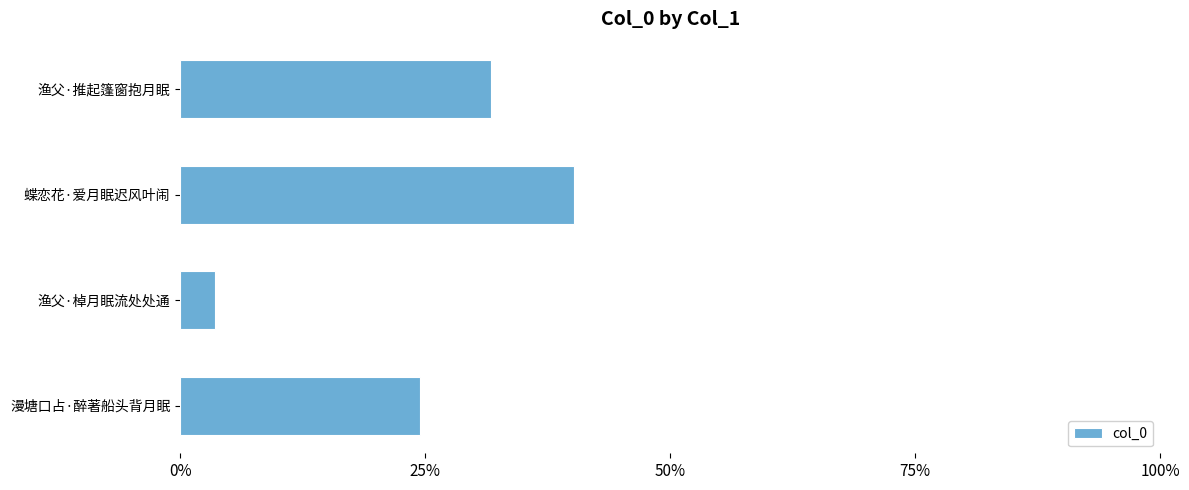

What is the smallest value displayed?

3.6